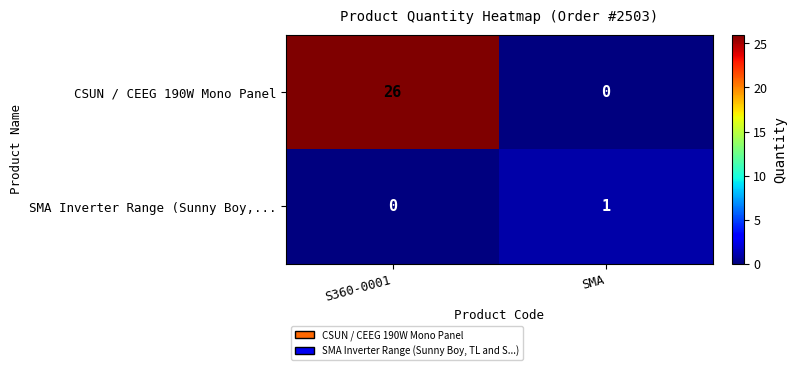

Rank the series by their average value, from lowest to highest.

SMA Inverter Range (Sunny Boy,..., CSUN / CEEG 190W Mono Panel